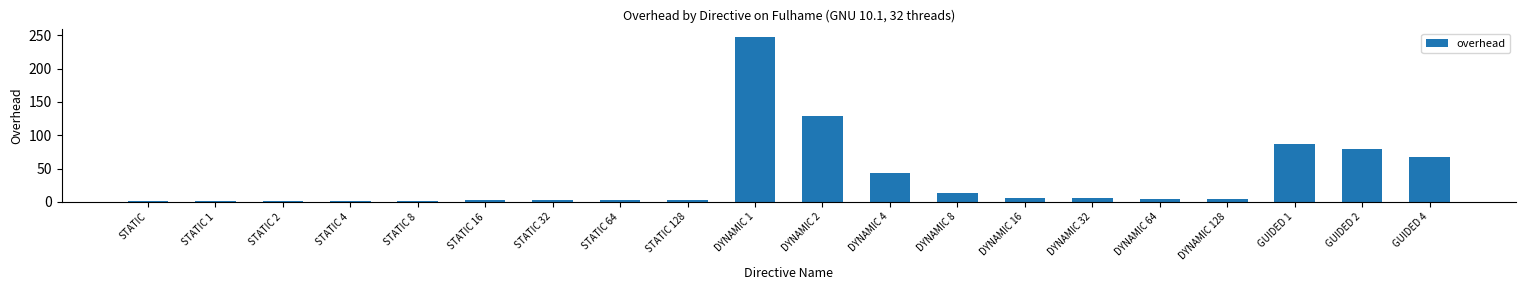

True or false: the data shows 43.5 at DYNAMIC 4.

True